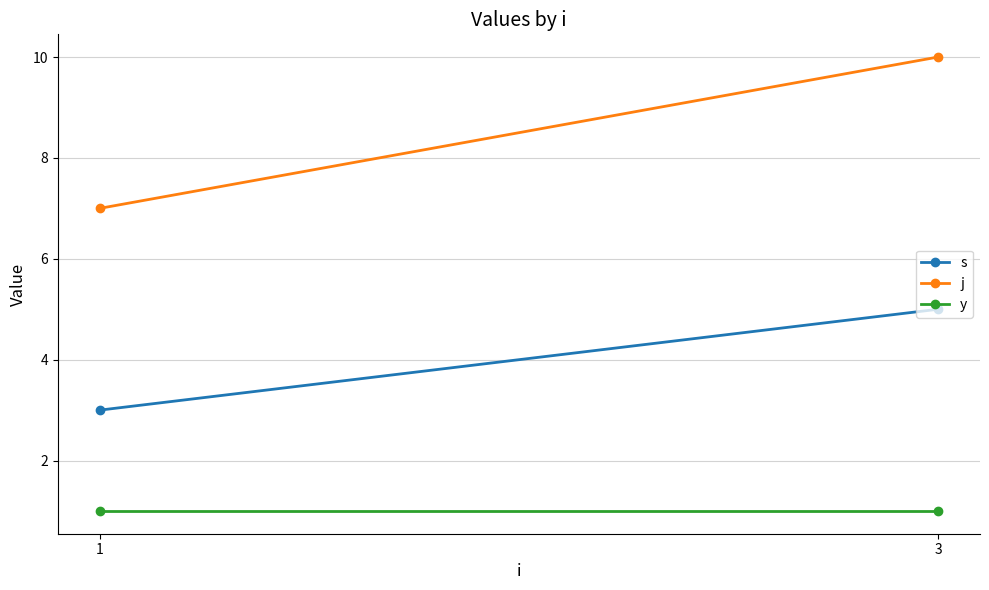

Reading right to left, extract all data points from this chart.

s: 5	3
j: 10	7
y: 1	1